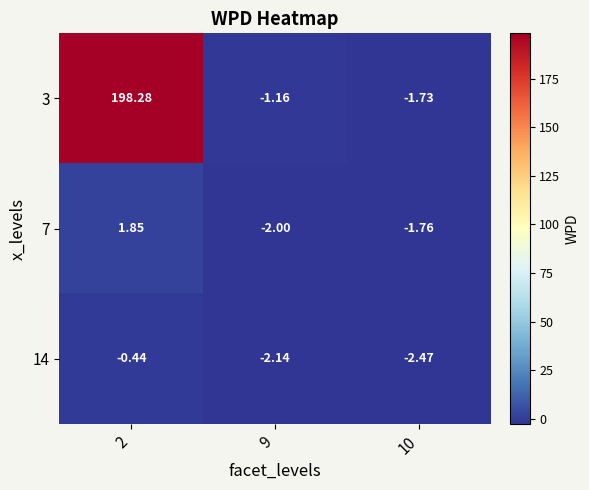

Is the value of 14 at 10 greater than the value of 3 at 10?

No